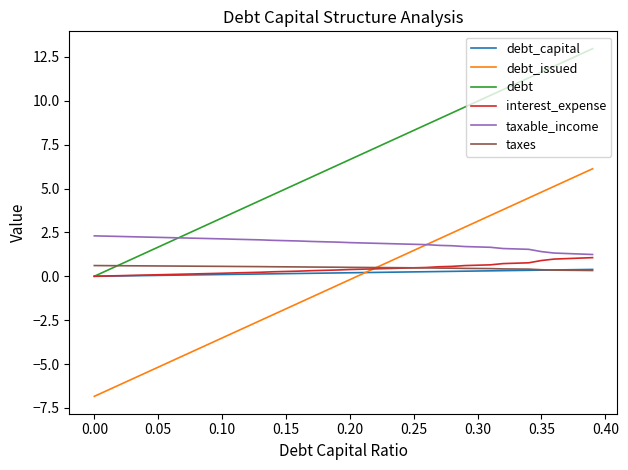

What is the sum of all taxable_income values?

75.4